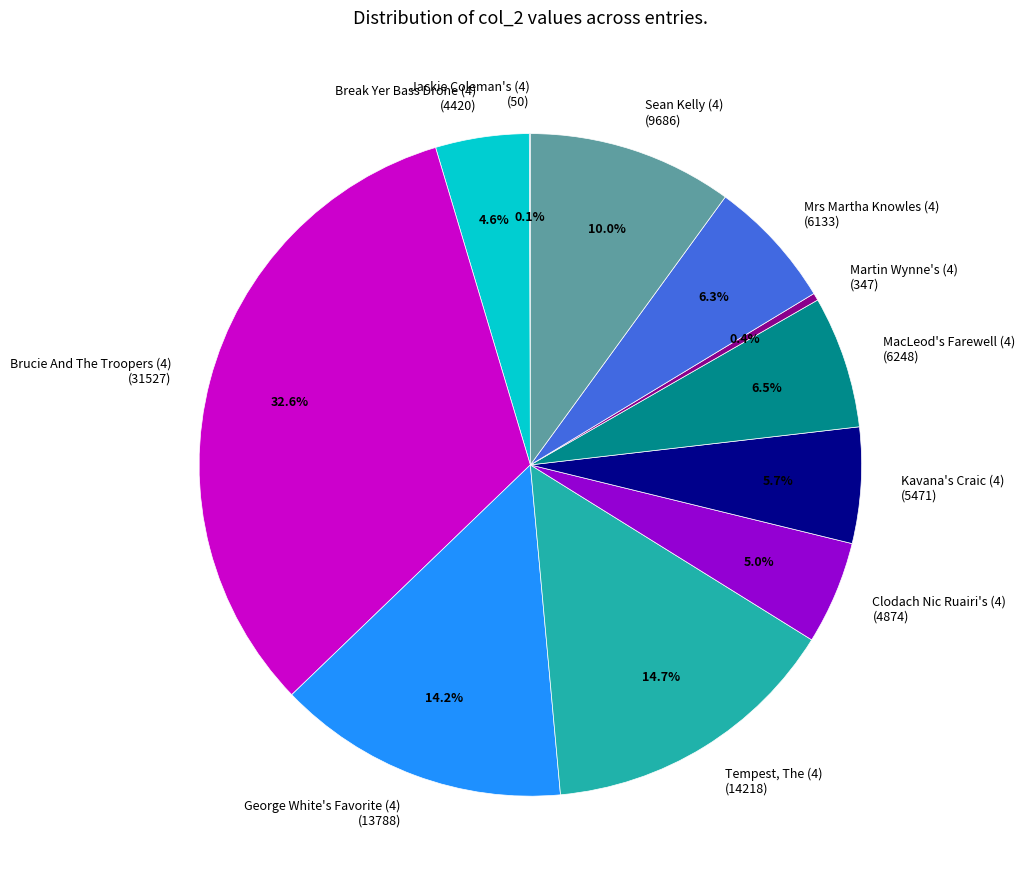

To the nearest percent, what percentage of the pie is Mrs Martha Knowles (4)?

6%